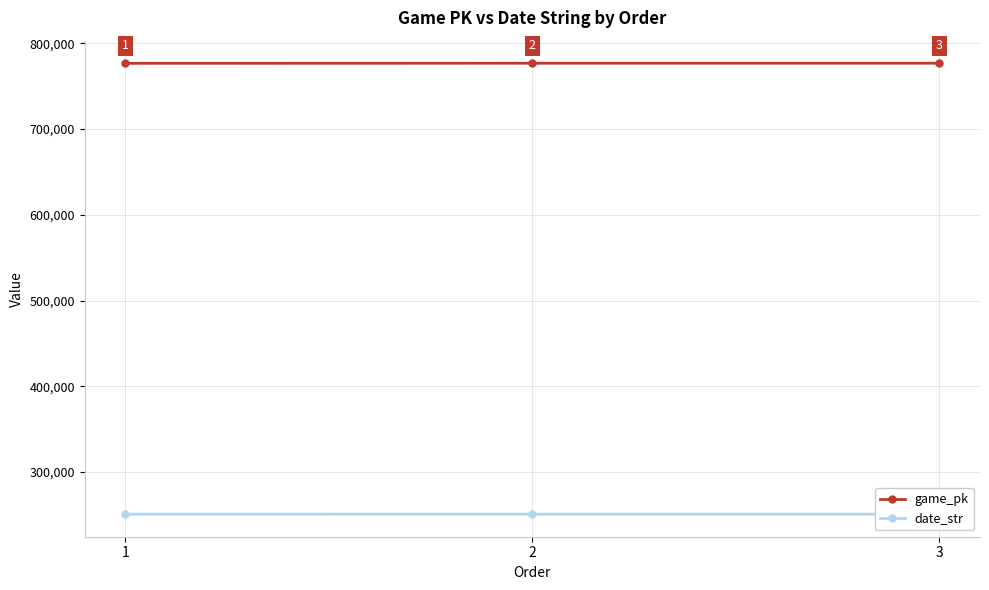

At which category does the chart reach its peak across all series?

3